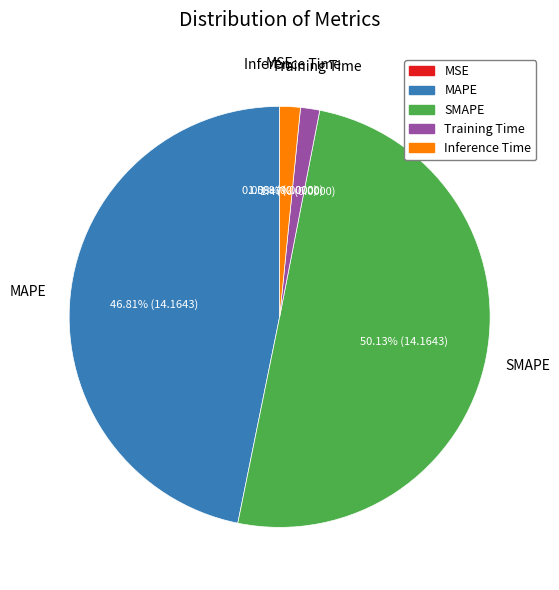

Which slice is the largest?

SMAPE